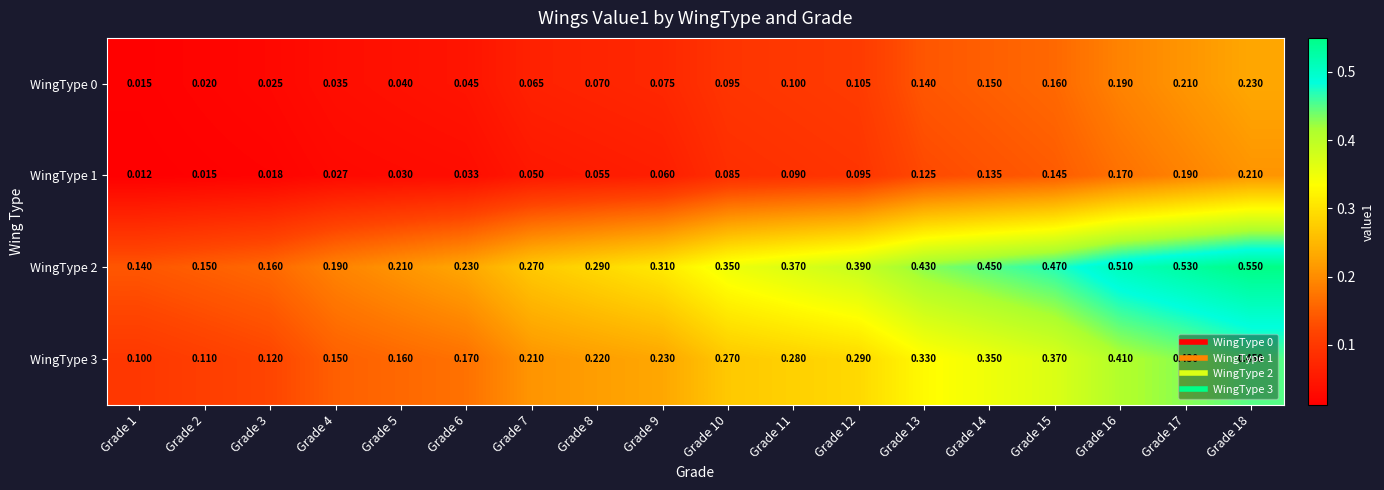

Is the value of WingType 2 at Grade 5 greater than the value of WingType 3 at Grade 15?

No